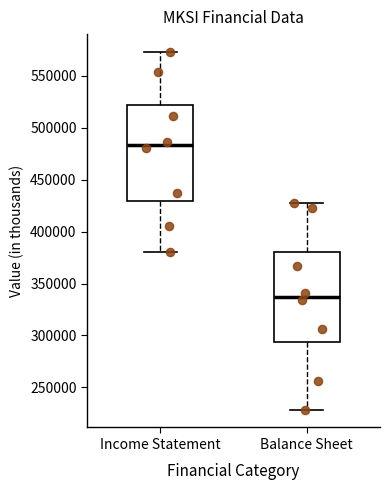

Reading left to right, read every box against the y-axis: the position of its median line, the range the box covers, and the ends of its whiskers. The values are not printed on the chart, so give them approximately, as read against the axis.

Income Statement: median 485000, box 430000 to 520000, whiskers 380000 to 575000
Balance Sheet: median 335000, box 295000 to 380000, whiskers 230000 to 425000